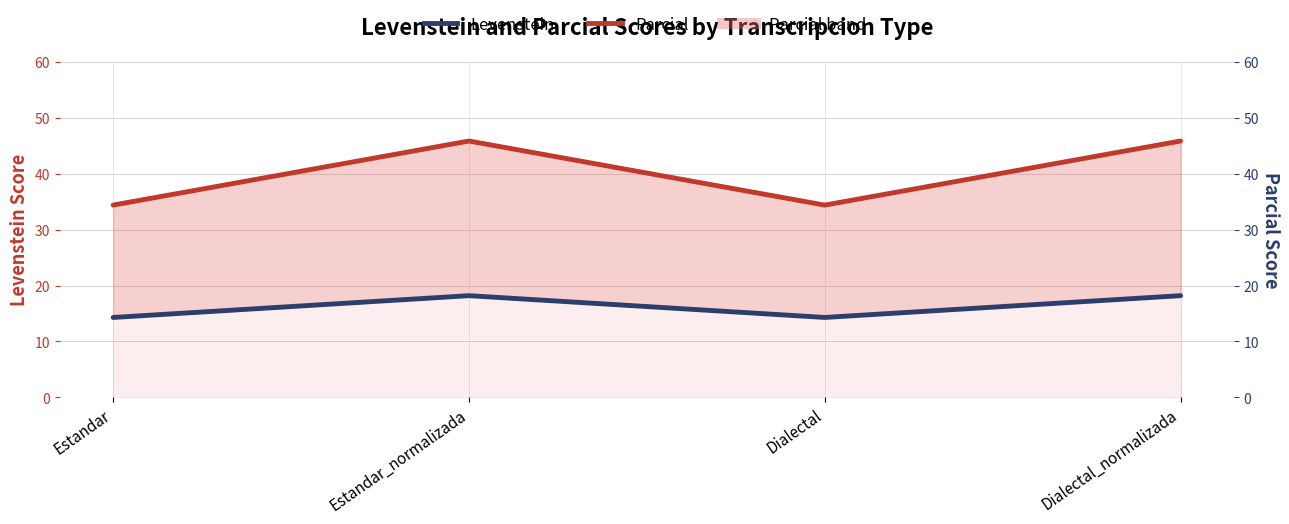

At which category does the chart reach its peak across all series?

Estandar_normalizada